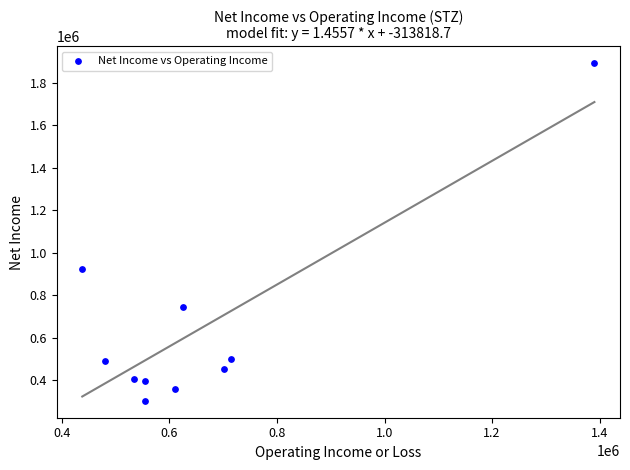

What is the range of X values (max minus min)?

952600